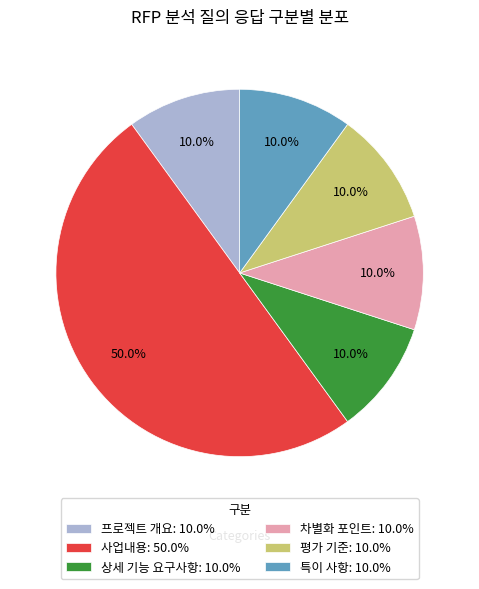

What is the ratio of the value at 사업내용 to the value at 특이 사항?

5.0